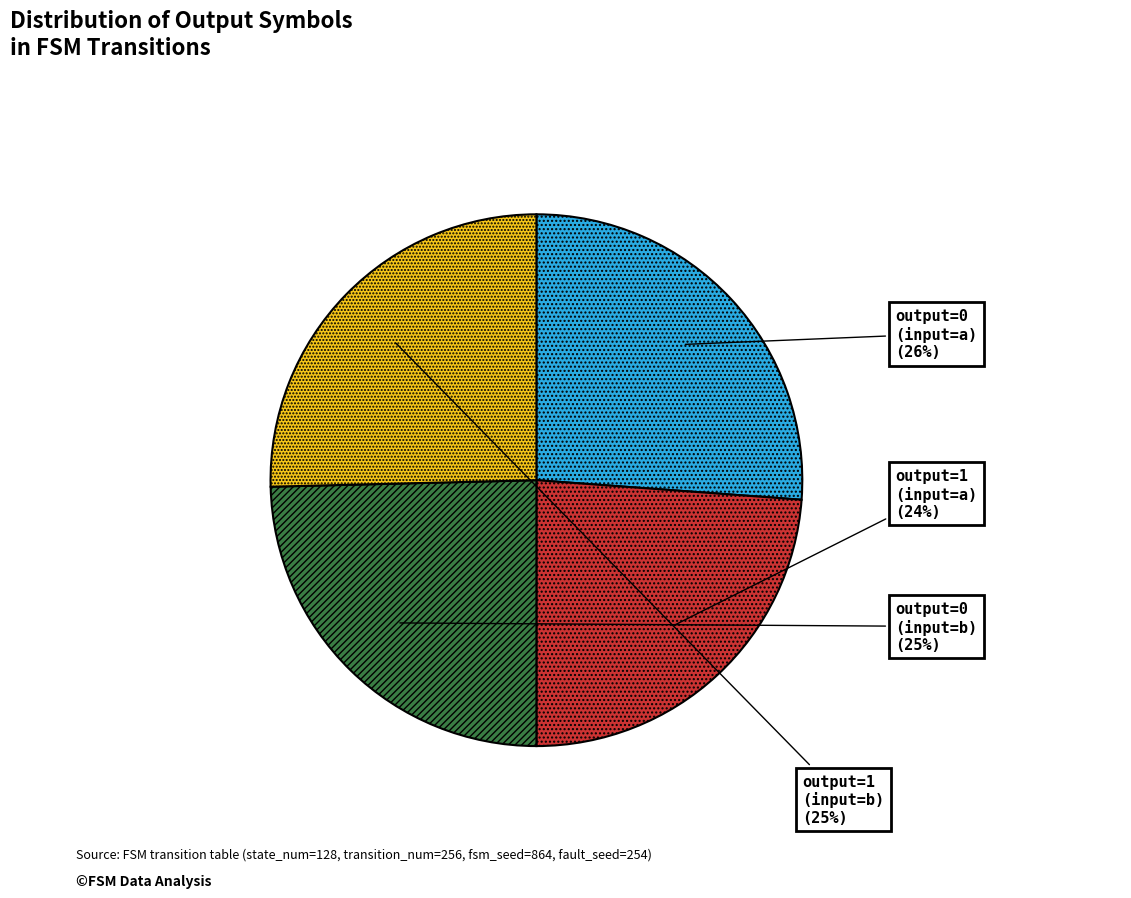

To the nearest percent, what is the difference between the largest and smallest slice percentages?

2%